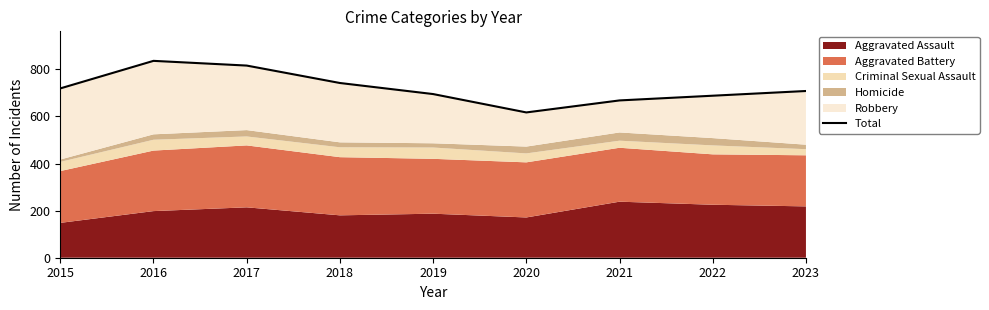

The chart shows a value of 668 at 2021. True or false?

True